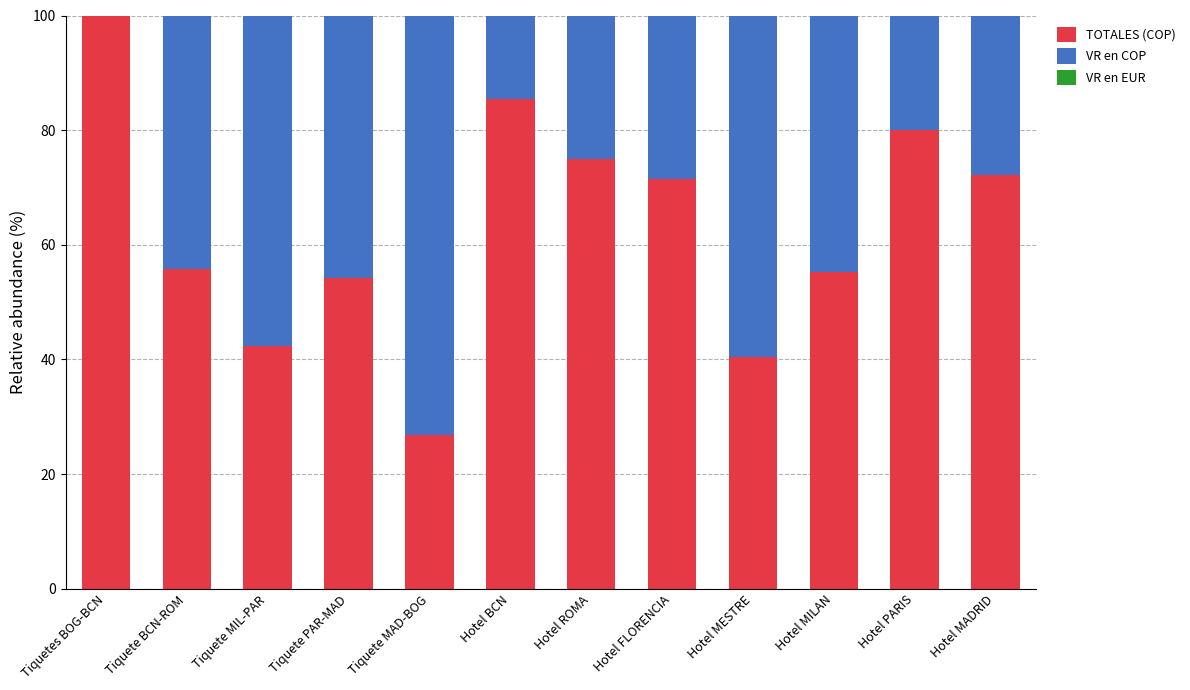

Where is TOTALES (COP) nearest to the value 63?

Tiquete BCN-ROM